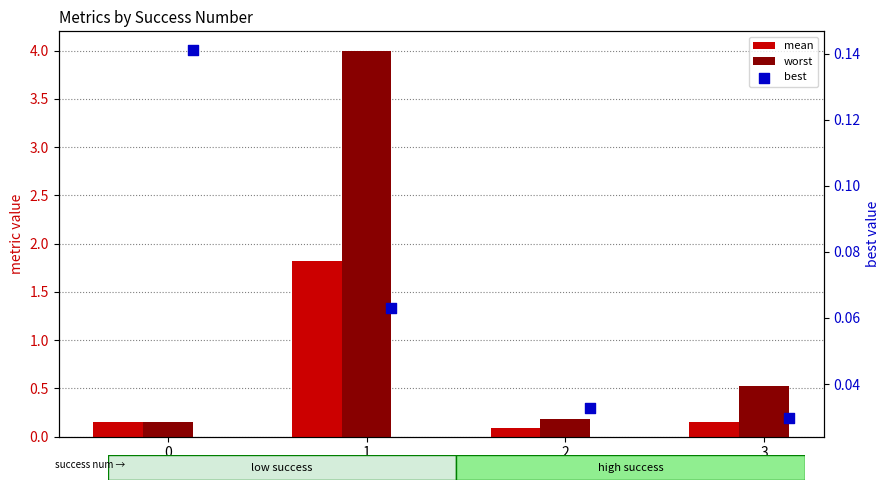

What are all the series names shown in the legend?

mean, worst, best